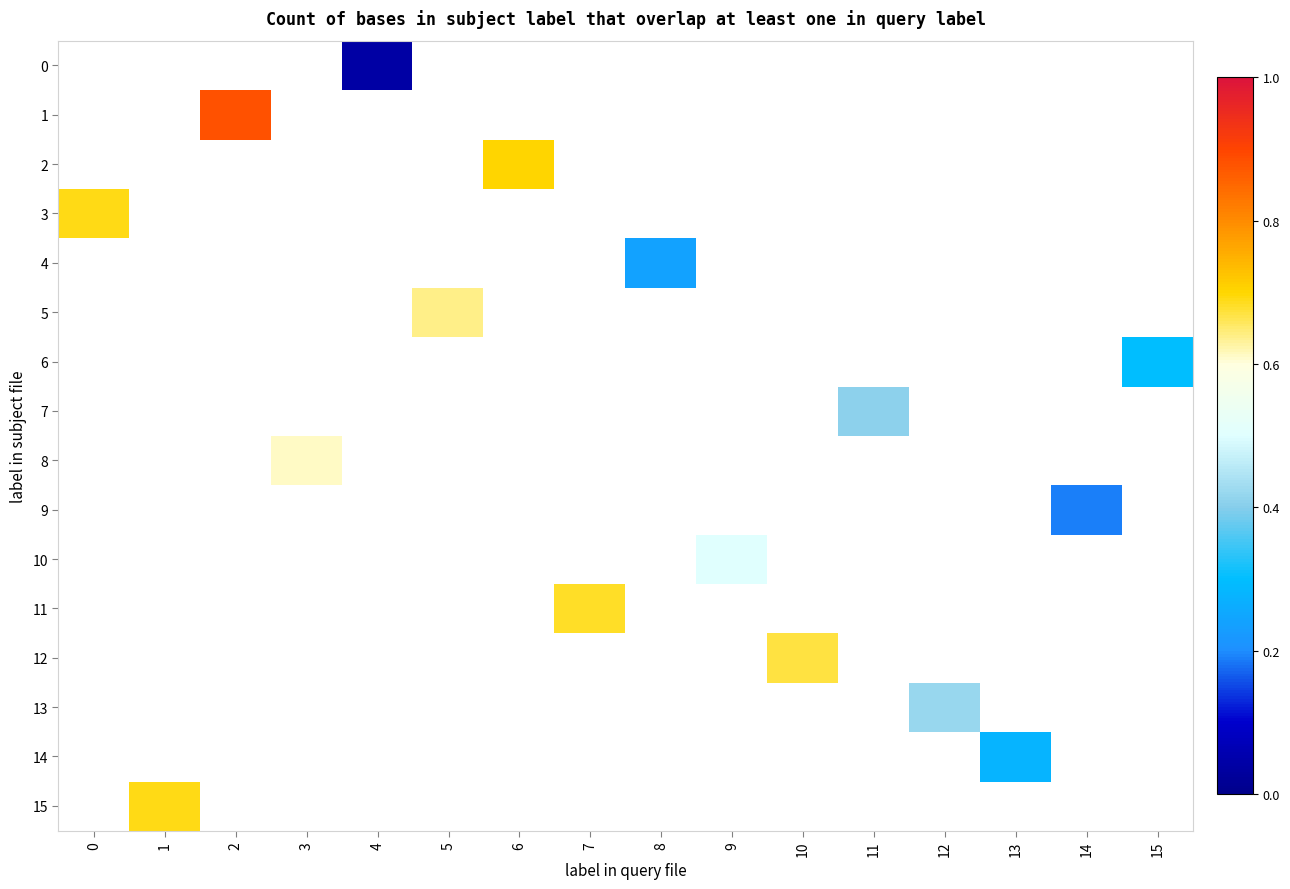

Which series has the largest range (max minus min)?

3